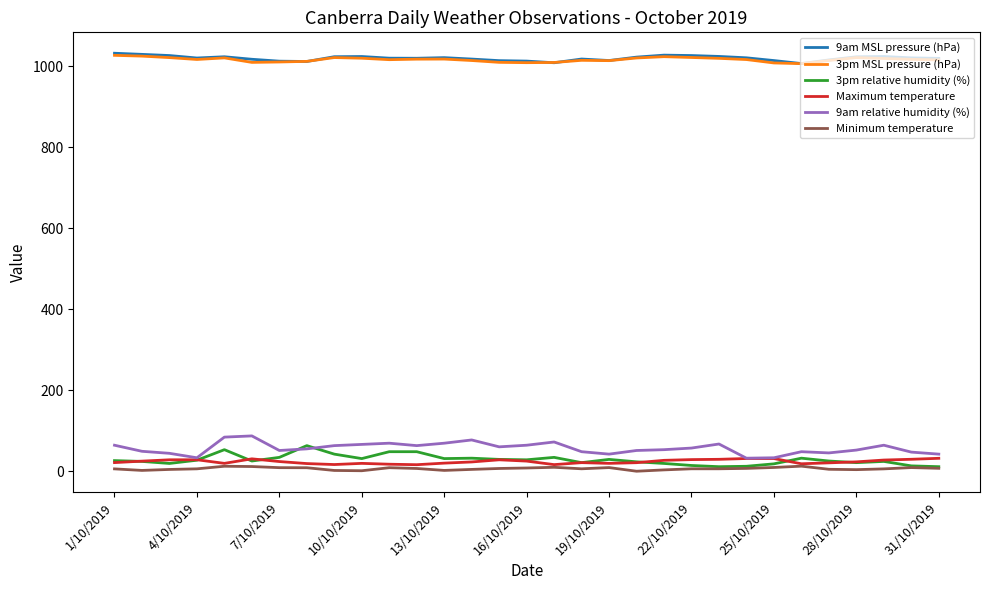

At how many categories does at least one series exceed 814?

31